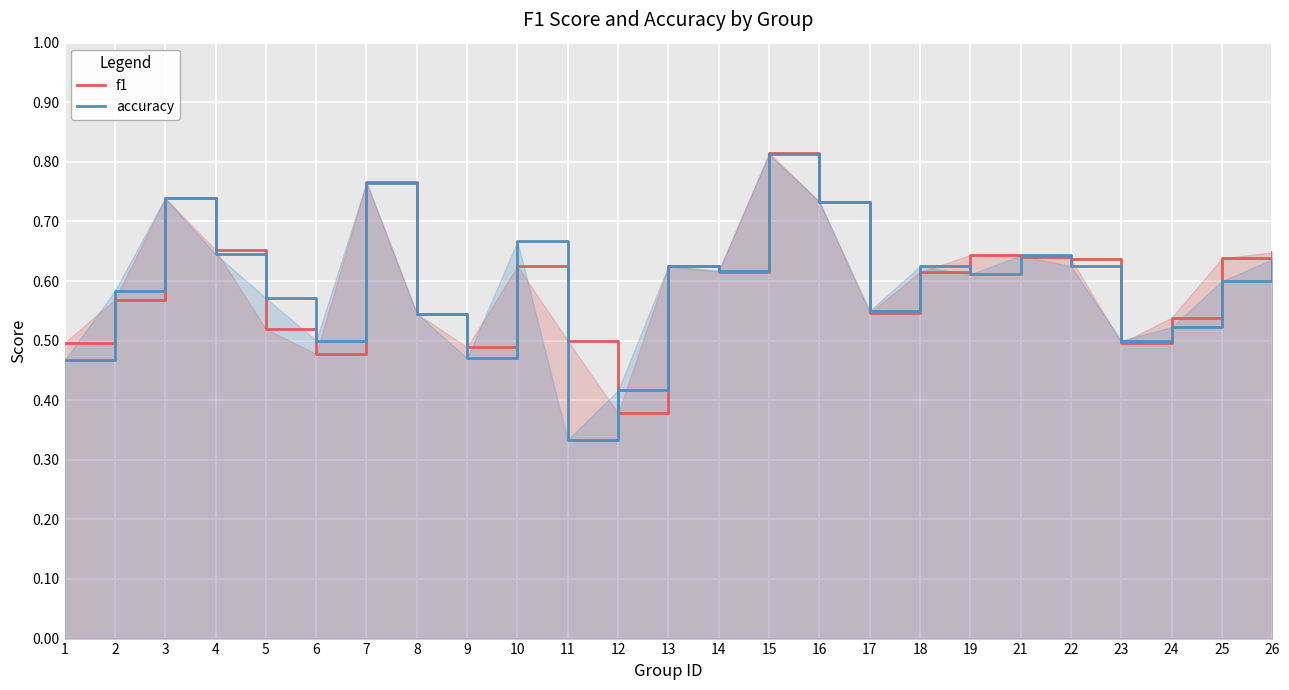

List the series in order of their overall mean, highest first.

f1, accuracy